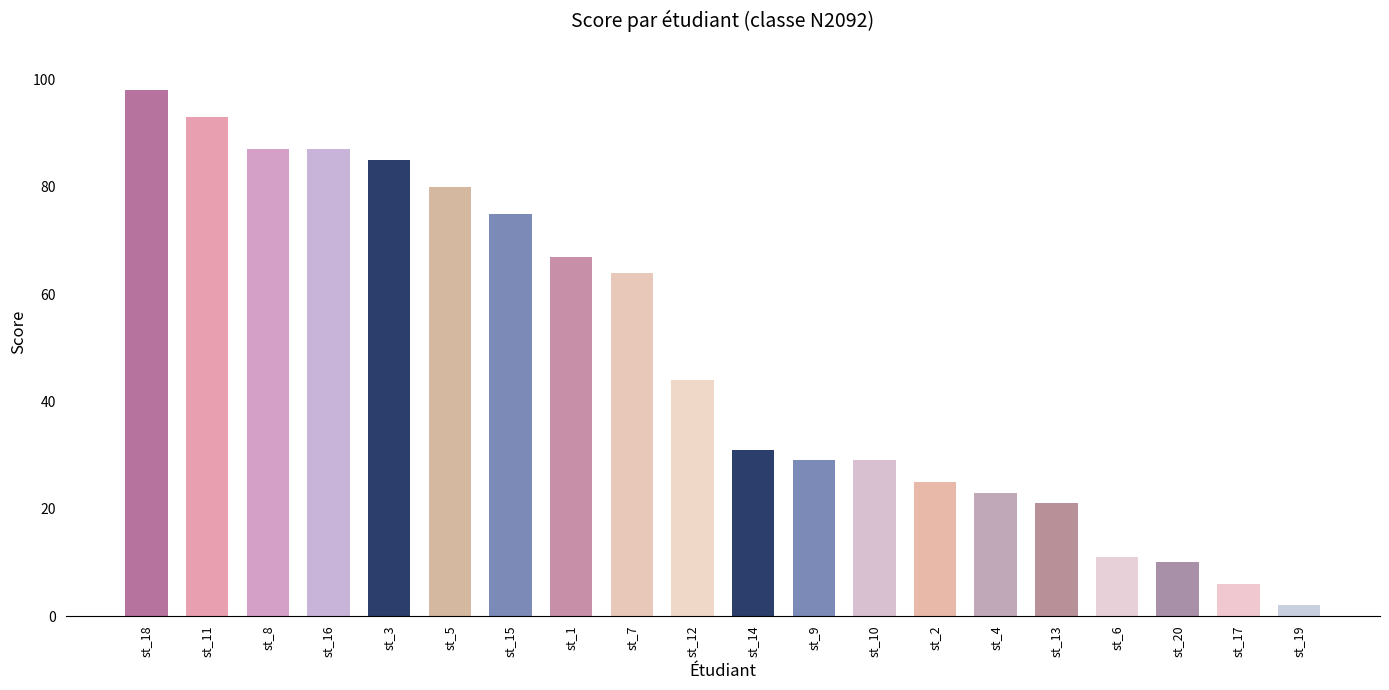

What is the label of the 19th bar from the right?

st_11